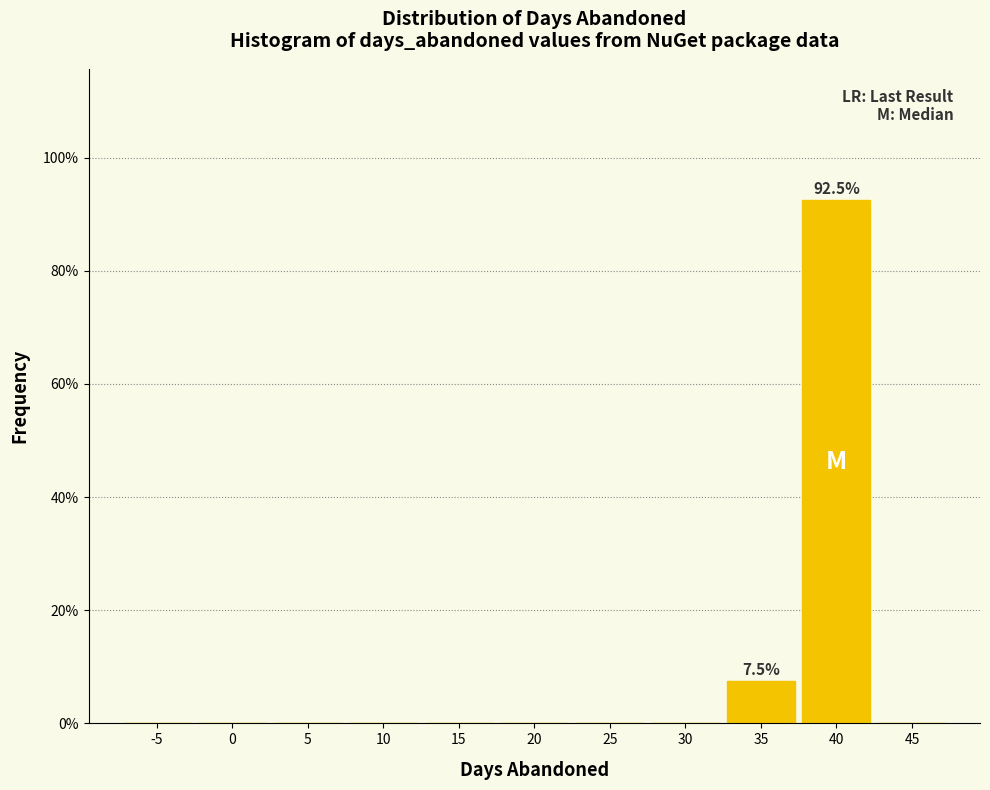

Reading left to right, transcribe all the data shown in this chart.

-5=0.0	0=0.0	5=0.0	10=0.0	15=0.0	20=0.0	25=0.0	30=0.0	35=7.5	40=92.5	45=0.0